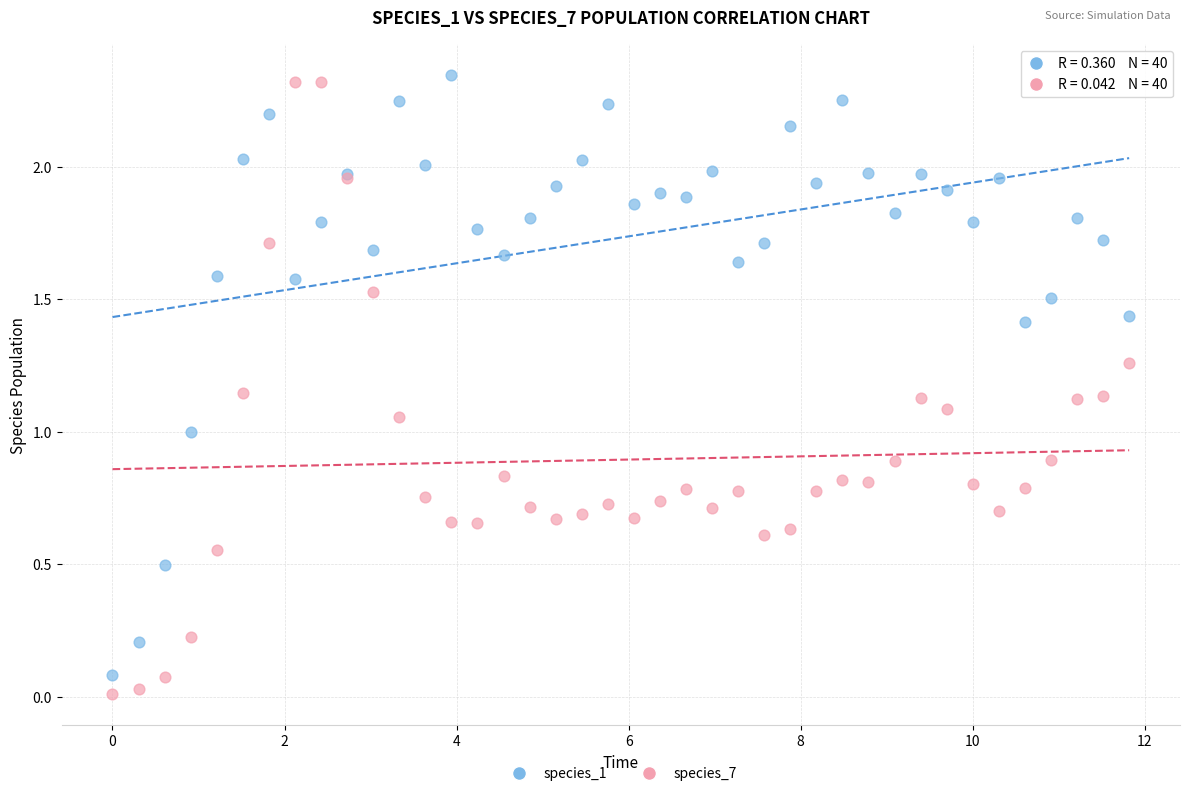

What are all the series names shown in the legend?

species_1, species_7